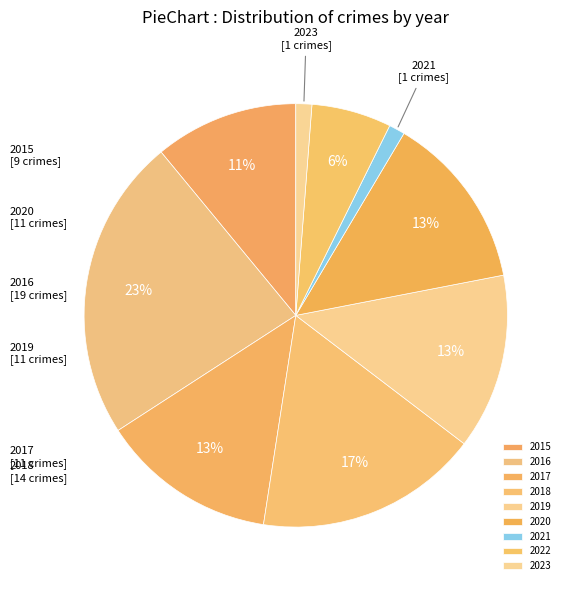

What is the smallest slice in the pie chart?

2021